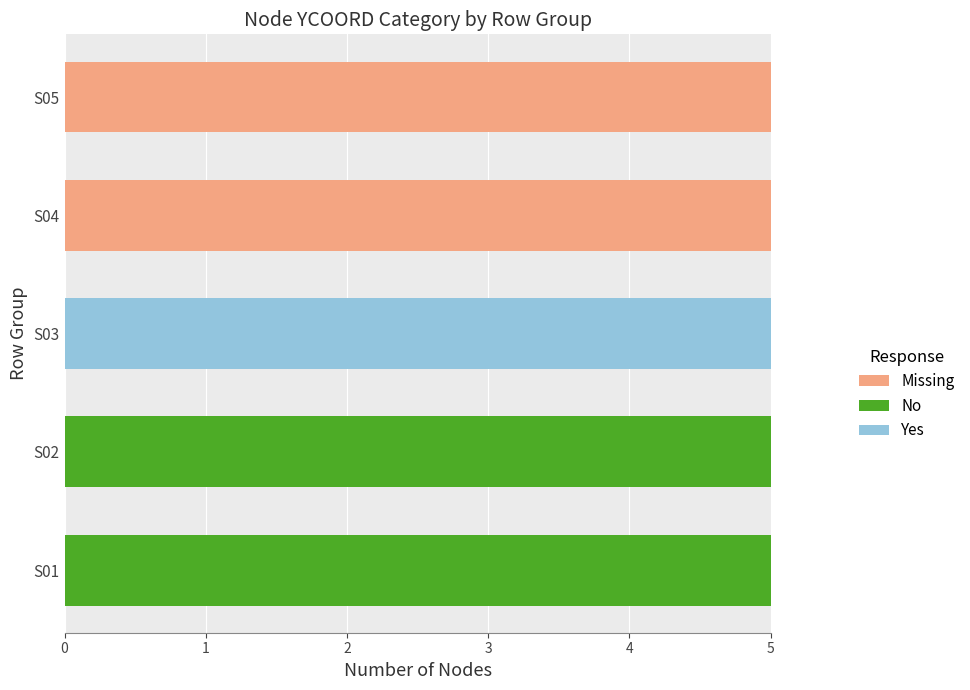

How many categories are shown in the chart?

5